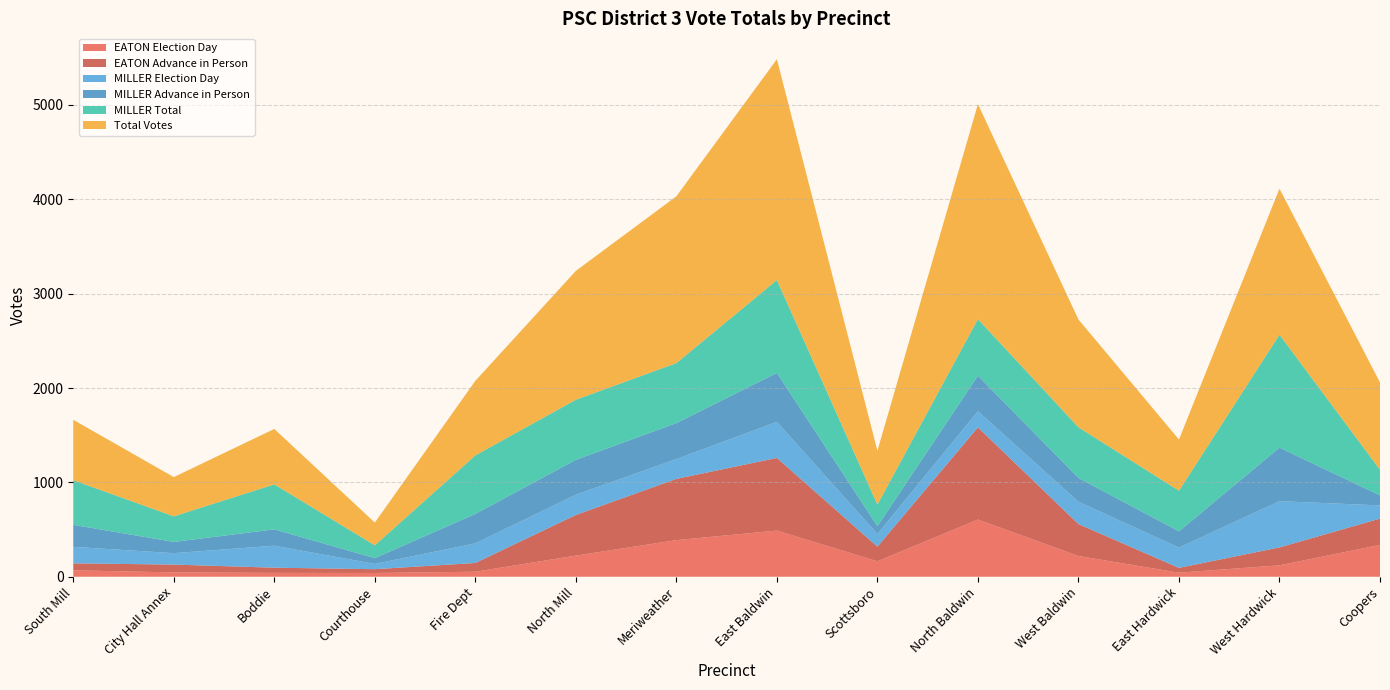

Reading left to right, extract all data points from this chart.

EATON Election Day: 68	46	41	40	53	224	388	489	164	606	220	43	121	338
EATON Advance in Person: 74	83	55	40	93	431	649	770	155	977	338	51	190	278
MILLER Election Day: 175	121	233	56	208	214	210	382	134	171	237	215	490	140
MILLER Advance in Person: 233	119	173	61	312	370	381	519	83	377	252	172	567	106
MILLER Total: 473	271	477	136	620	637	636	984	229	599	537	431	1197	272
Total Votes: 640	416	587	241	790	1365	1767	2340	570	2278	1142	542	1547	925